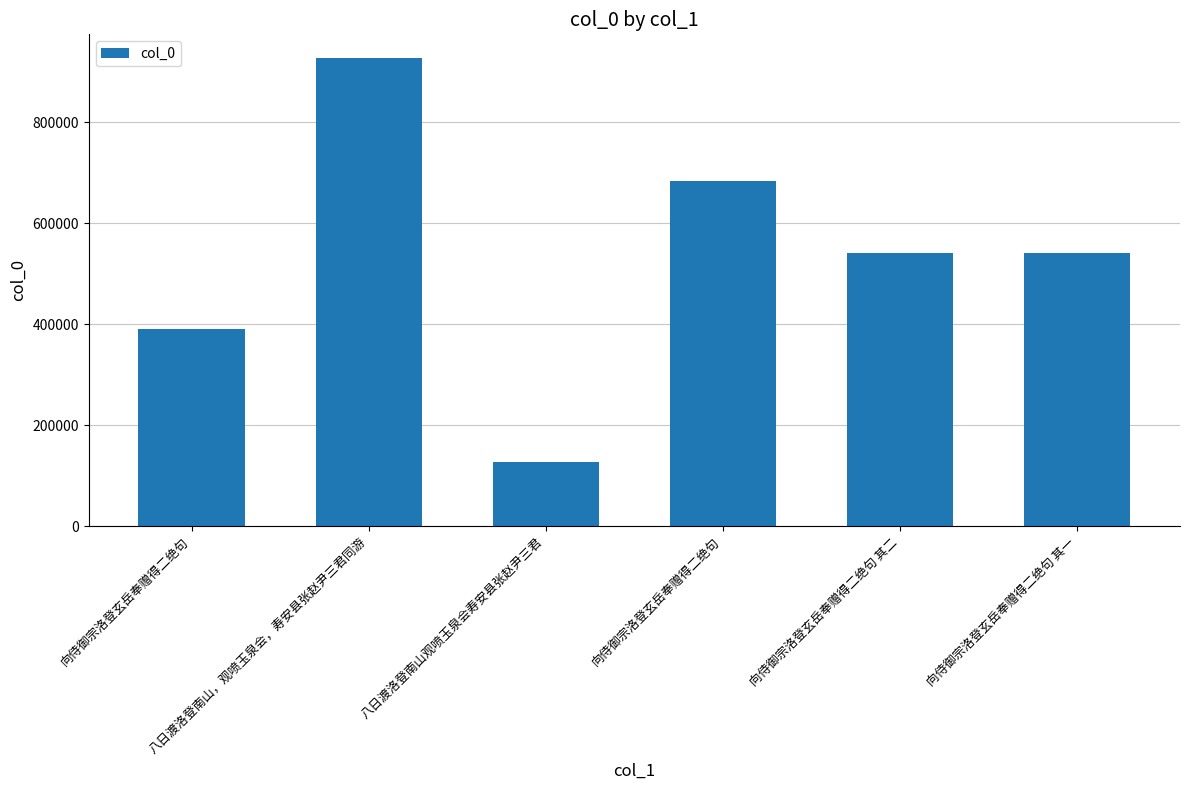

Approximately how many times larger is the value at 向侍御宗洛登玄岳奉赠得二绝句 其一 compared to 向侍御宗洛登玄岳奉赠得二绝句 其二?

1.0